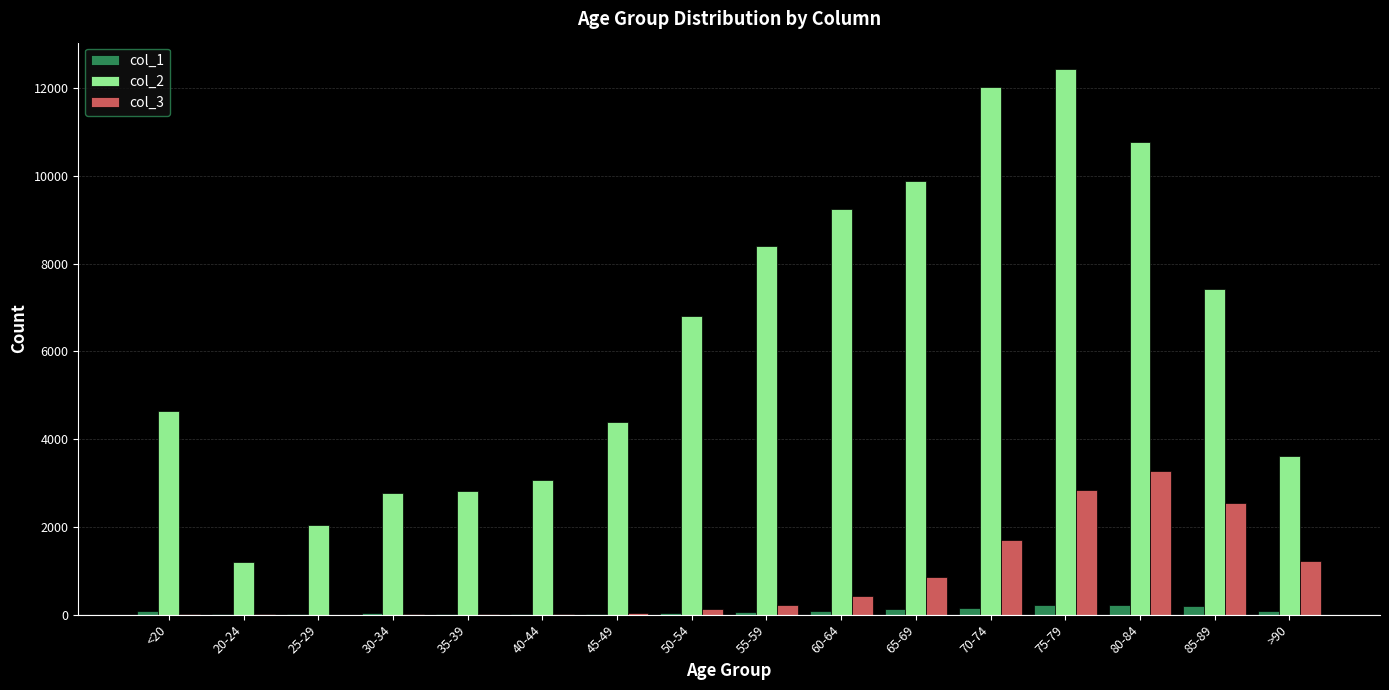

Between 50-54 and 80-84, which series saw the biggest shift?

col_2